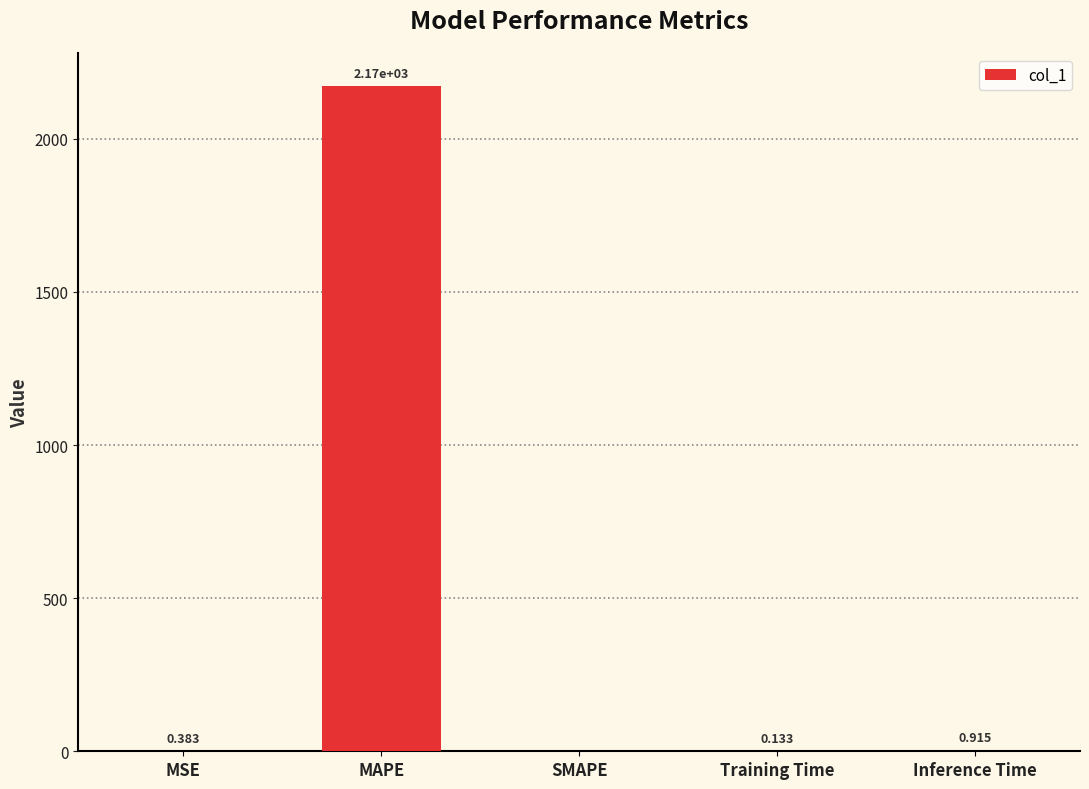

Is it true that the value at MAPE is 2171.6?

True